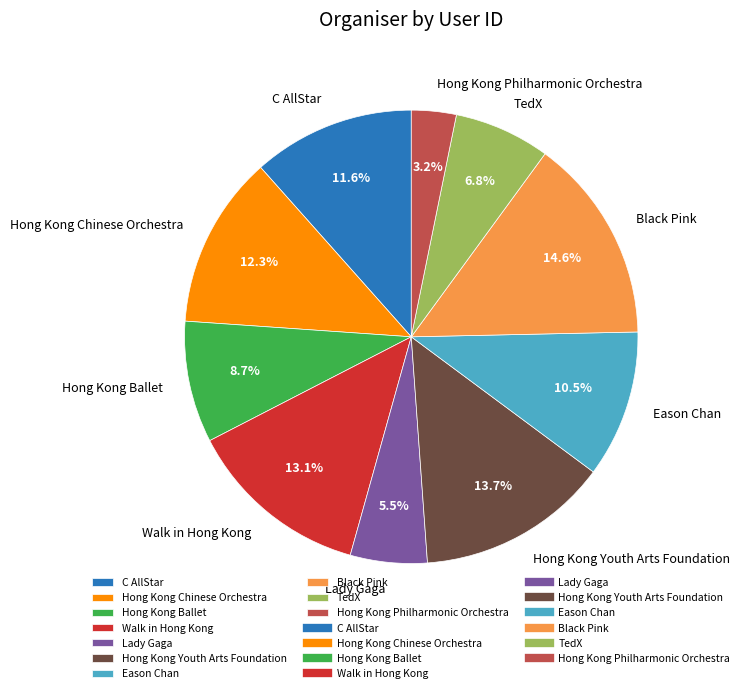

Is there any slice that represents more than half of the pie?

No